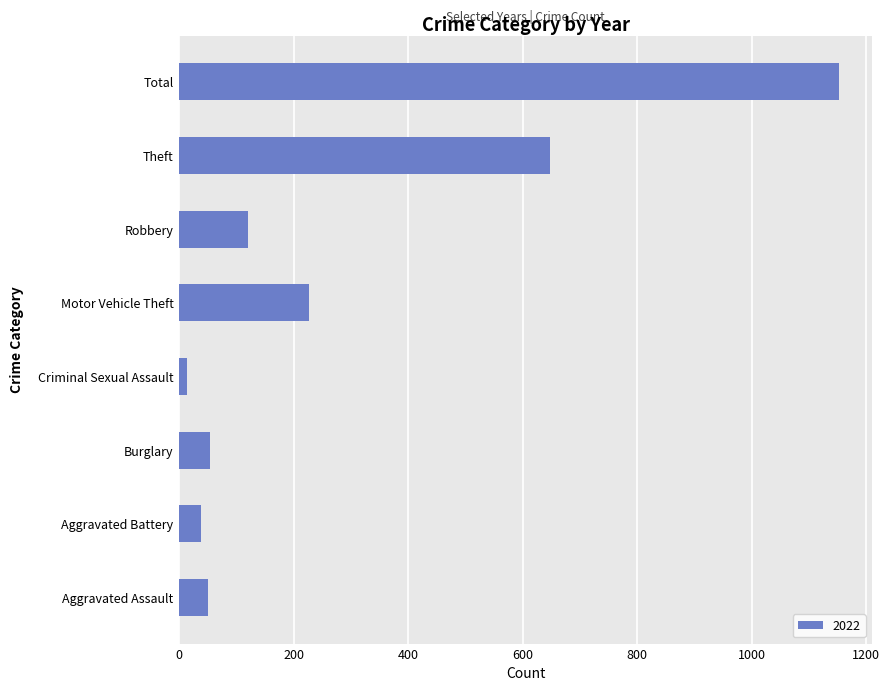

Which category has the highest value across all series?

Total